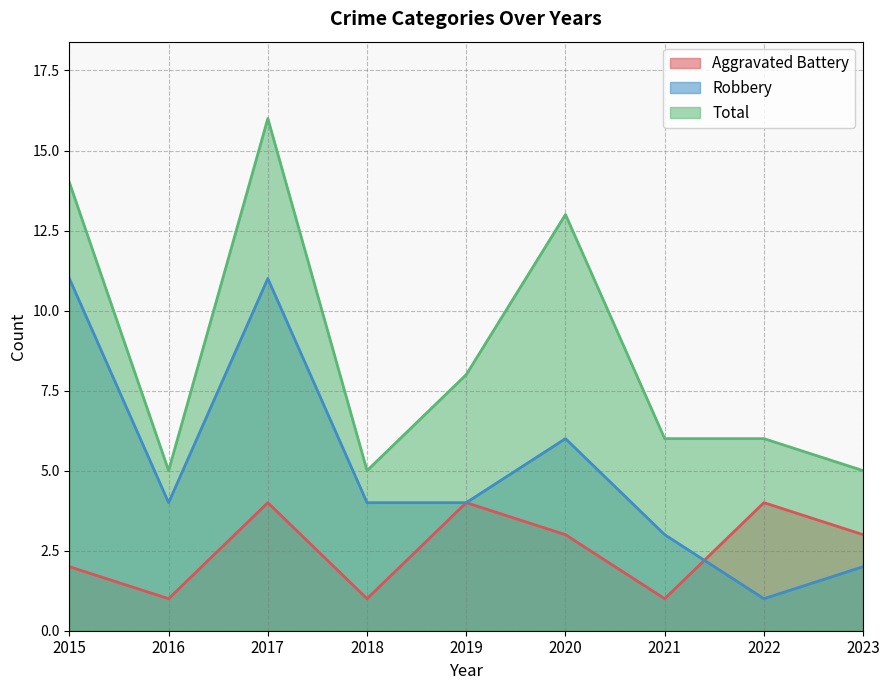

Between 2015 and 2021, which series saw the biggest shift?

Robbery